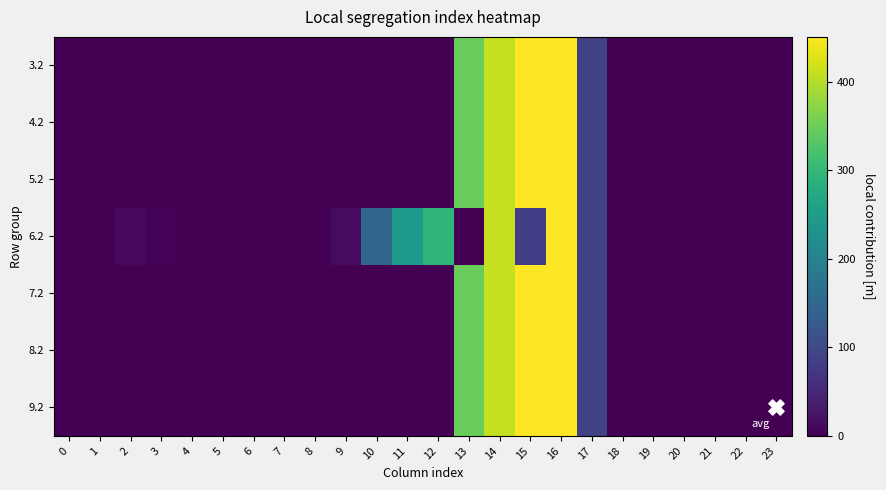

What is the greatest value displayed?

450.6